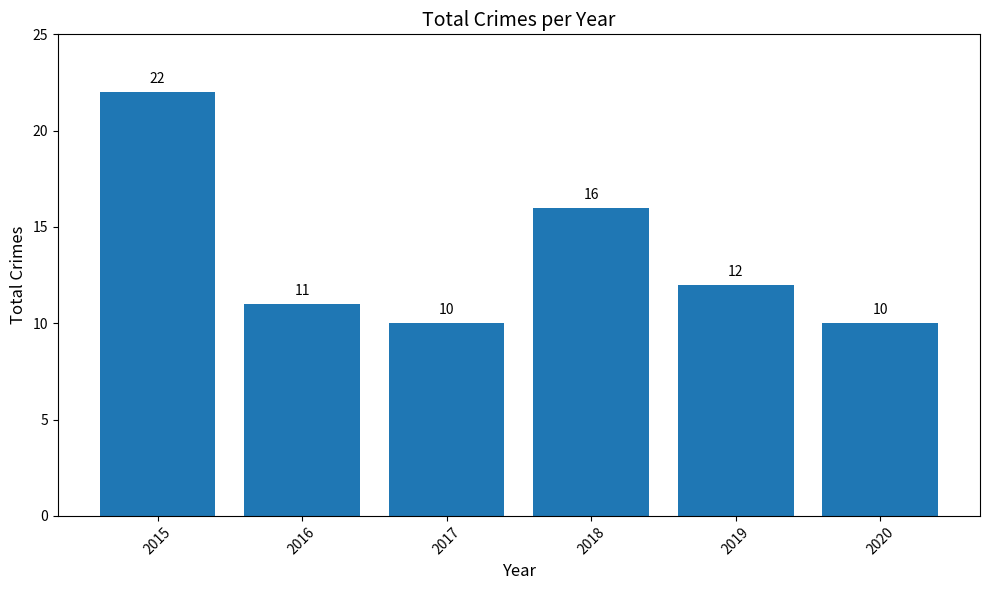

What is the maximum value shown in the chart?

22